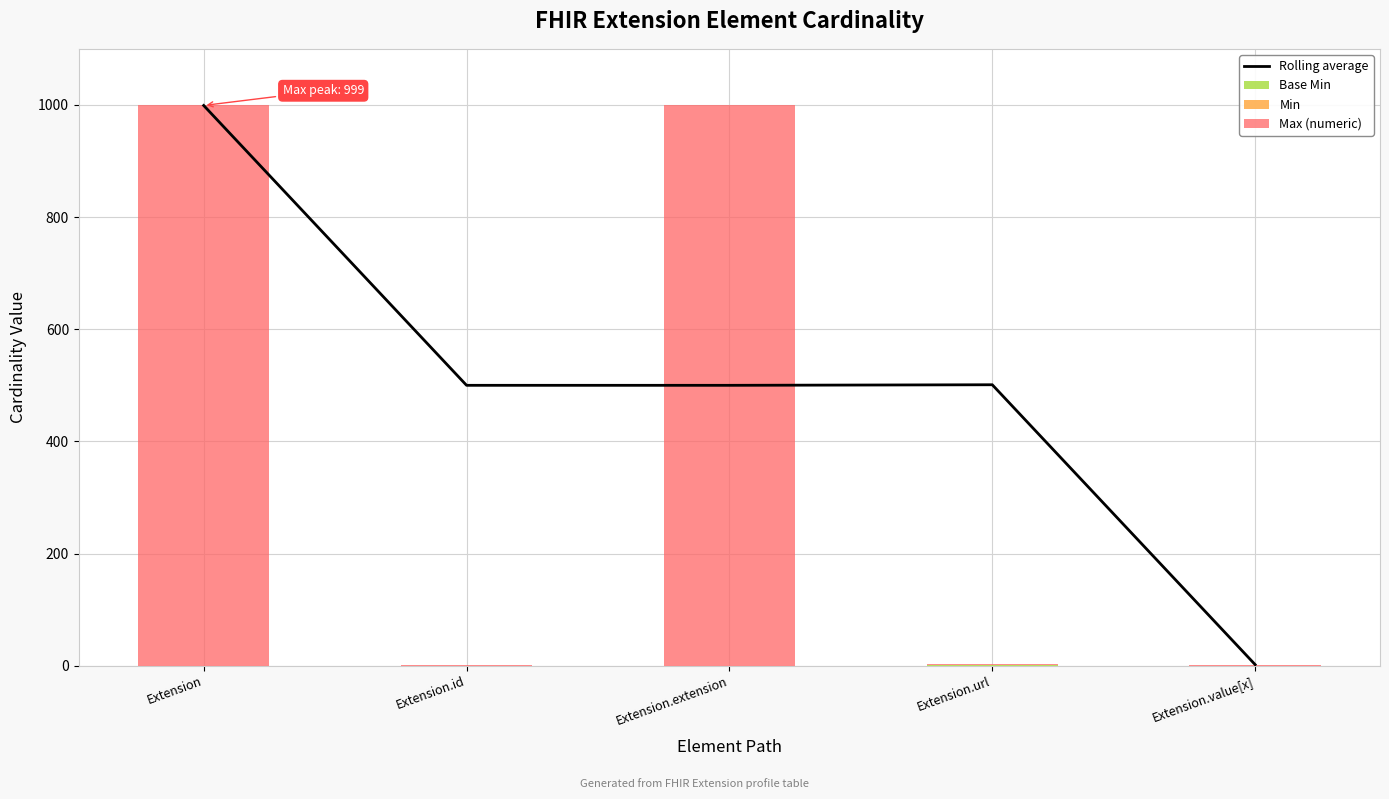

Which series has the largest total across all categories?

Rolling average